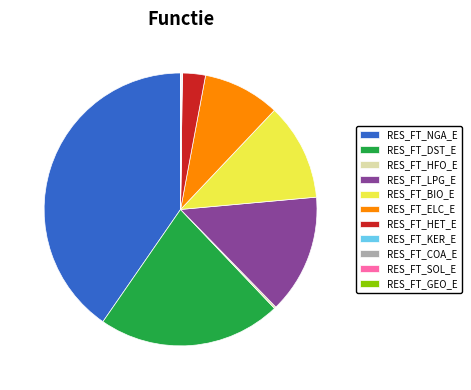

Does RES_FT_NGA_E account for over 50% of the chart?

No